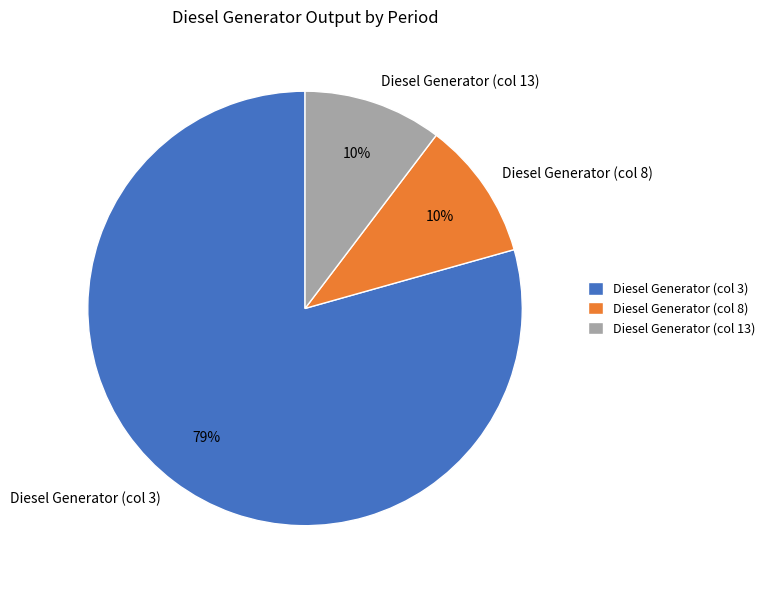

Is there a majority slice in this chart?

Yes